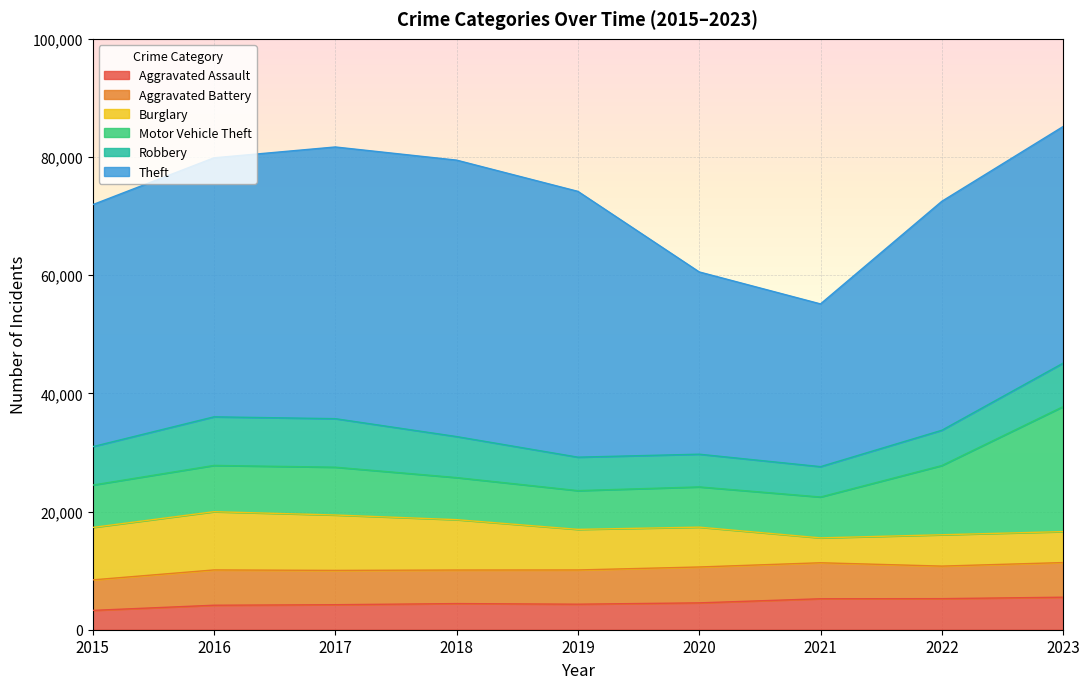

How many lines are shown in the chart?

6